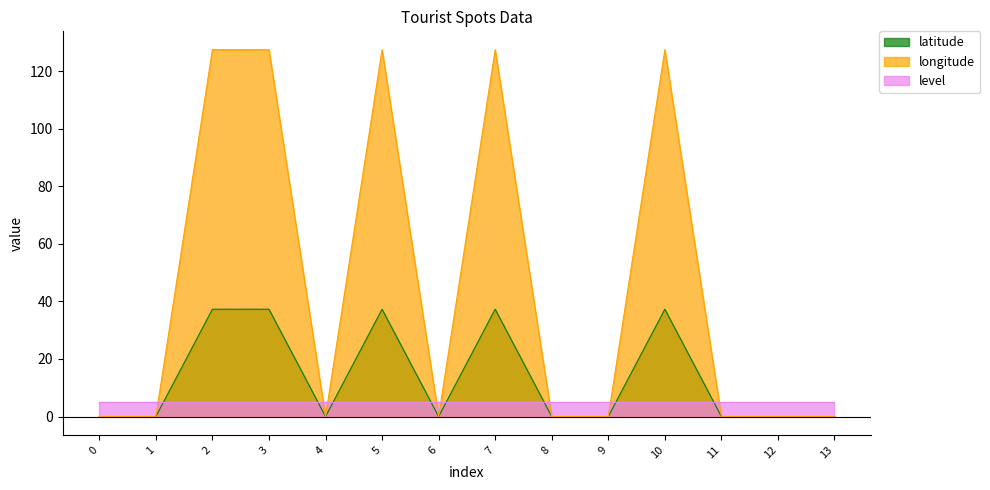

At which category does latitude reach its first local valley?

4